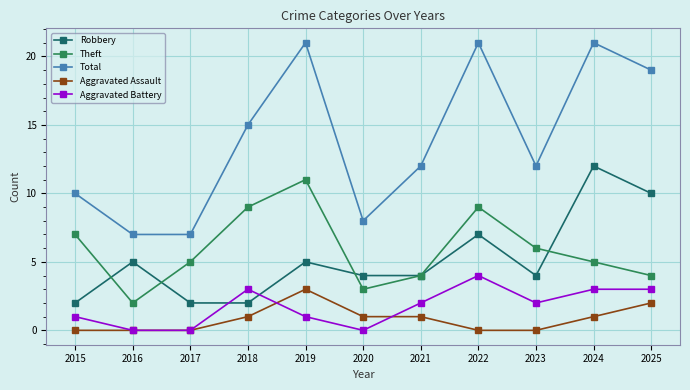

What is the difference between the Theft values at 2019 and 2025?

7